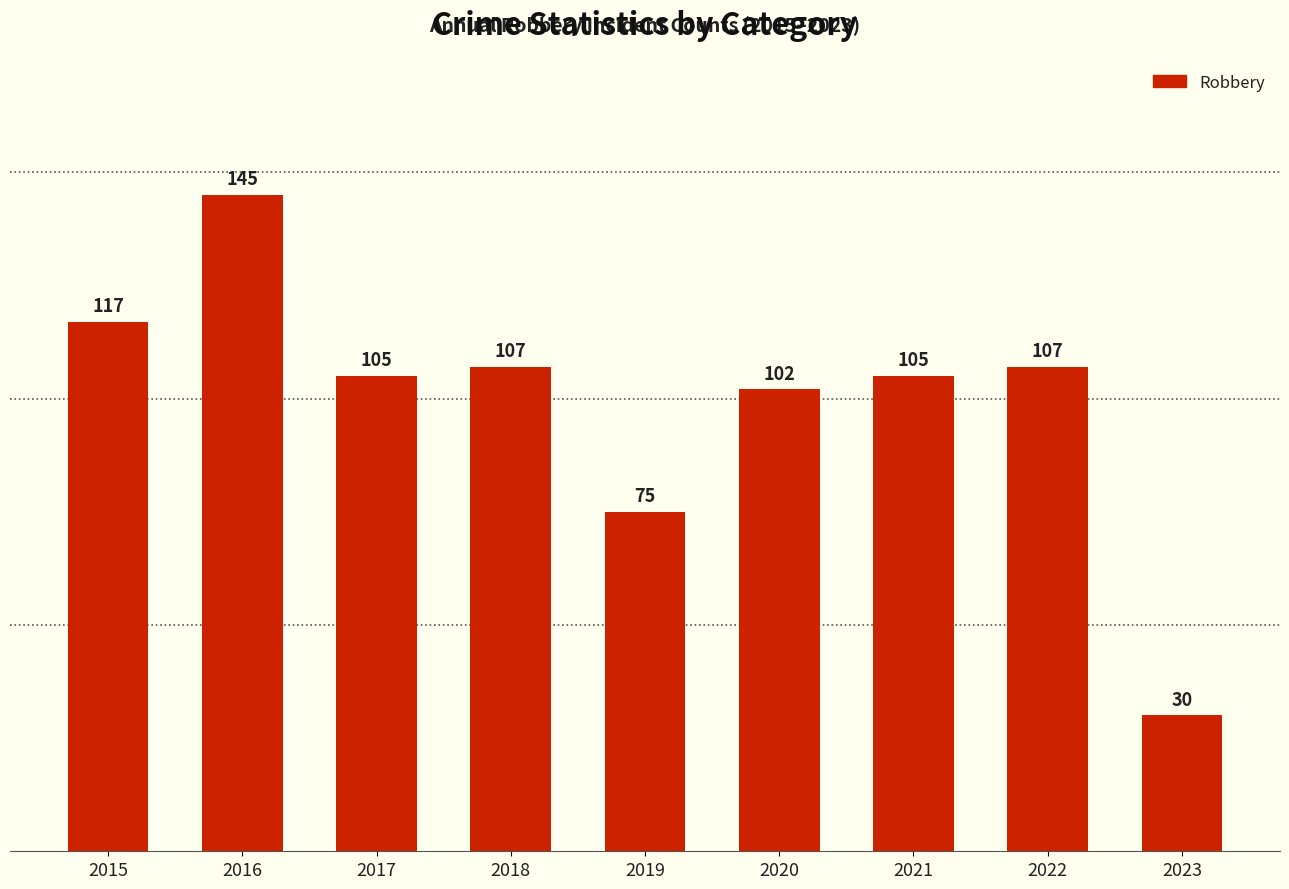

What is the sum of the values at 2023 and 2017?

135